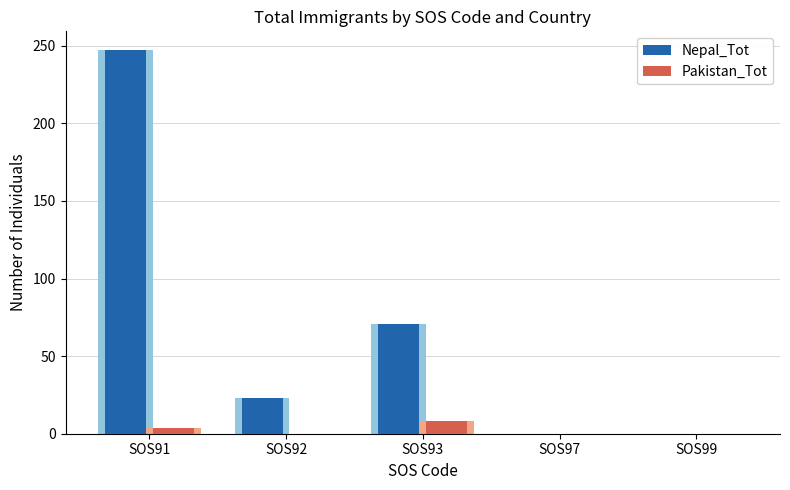

What is the maximum value for Nepal_Tot?

247